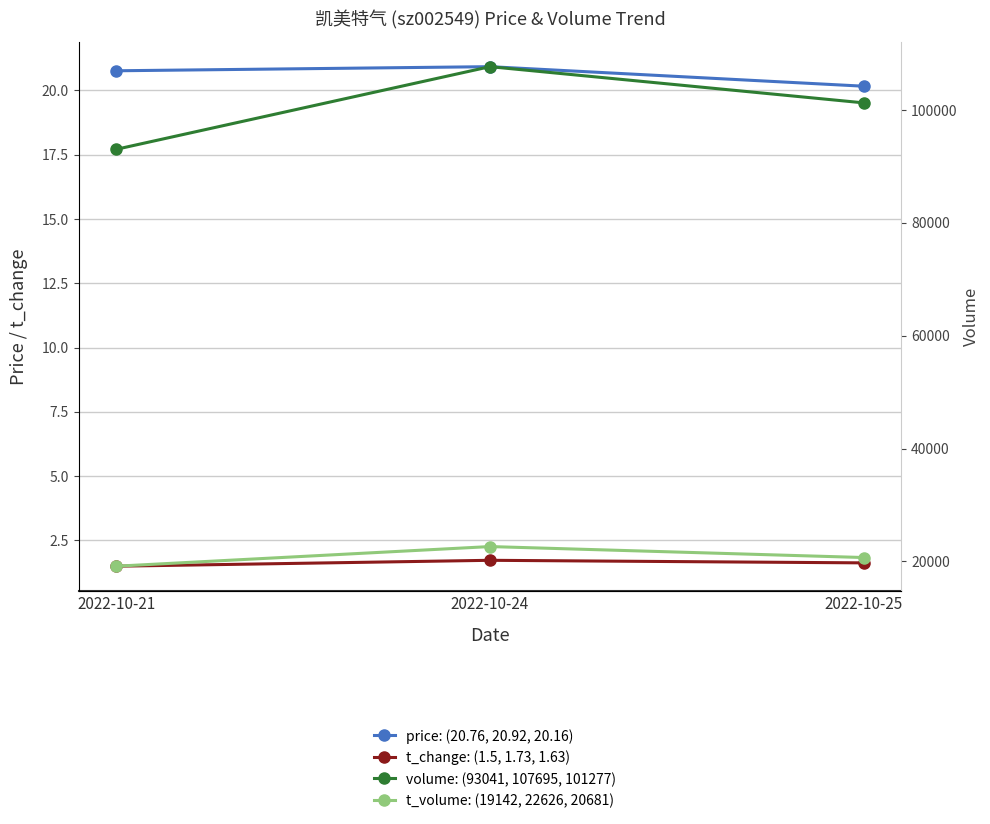

Which category has the highest value across all series?

2022-10-24